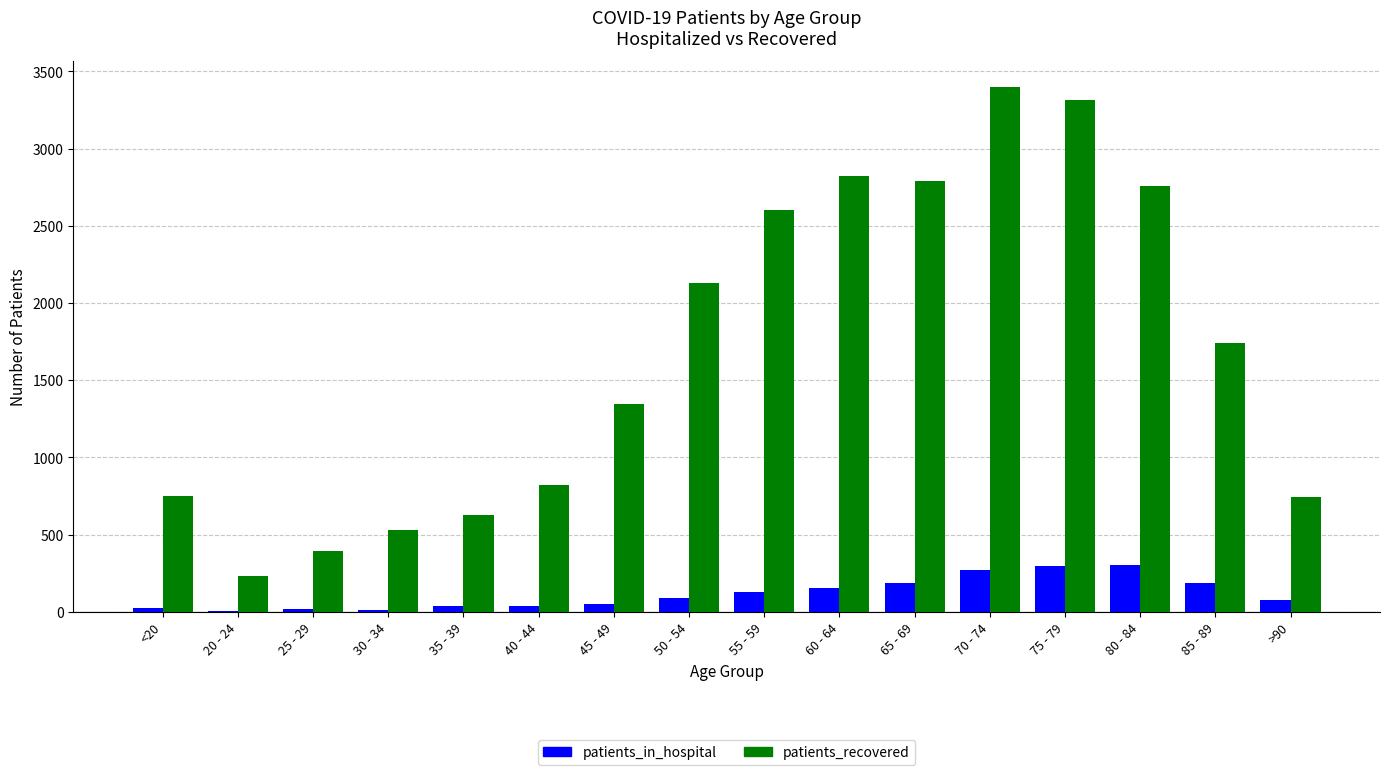

What is the spread (max minus min) of values at 55 - 59?

2478